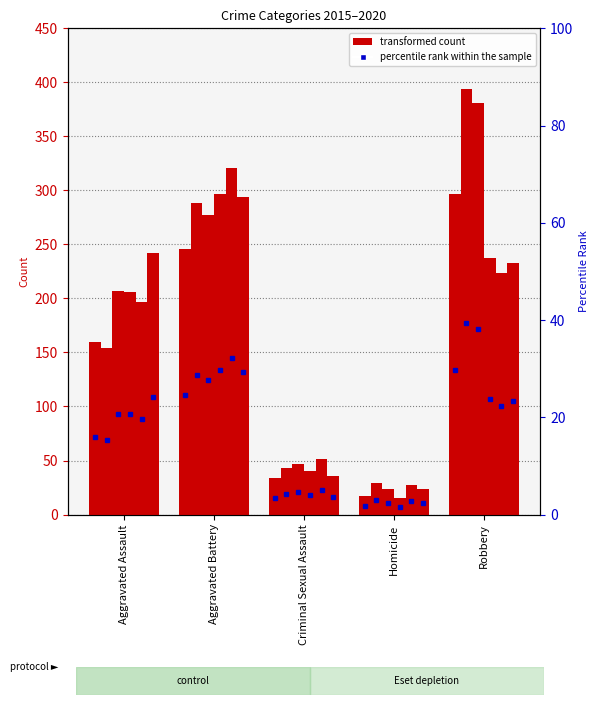

What is the minimum value for 2019?

27